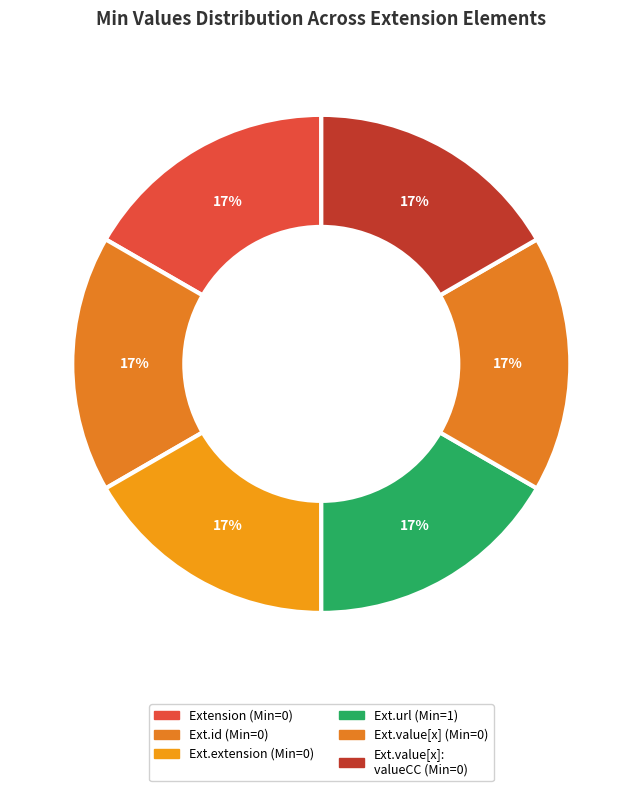

Count the number of slices in the pie.

6